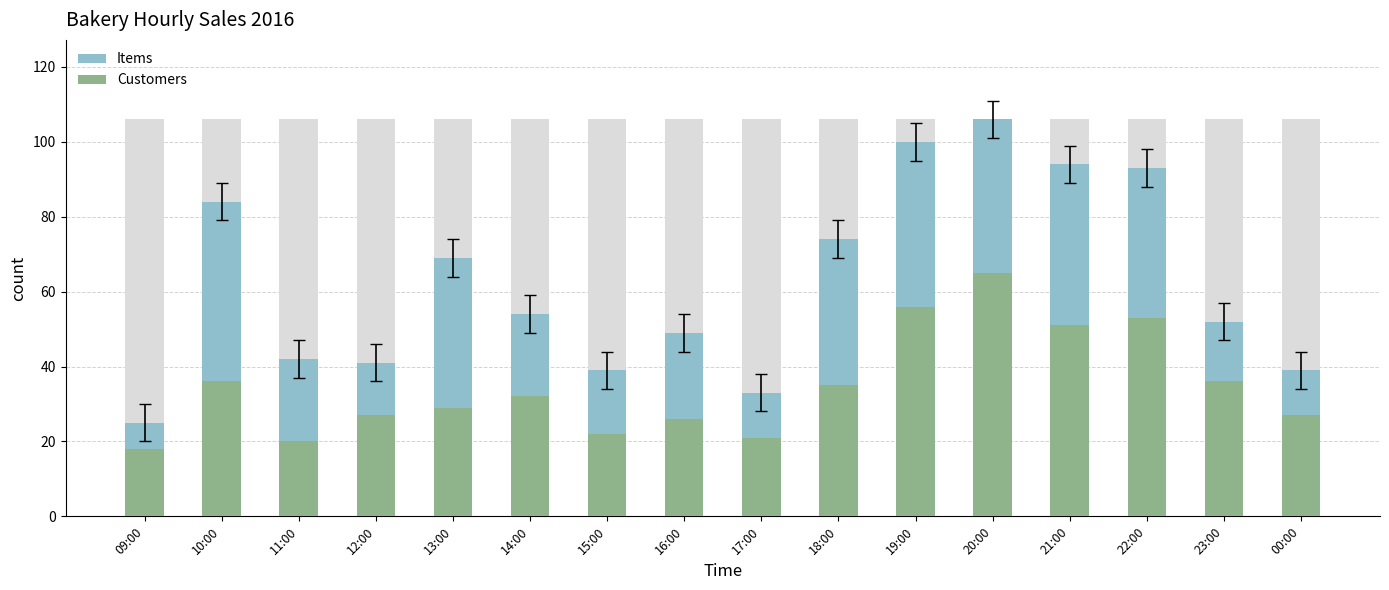

List the series in order of their peak value, lowest first.

Customers, Items